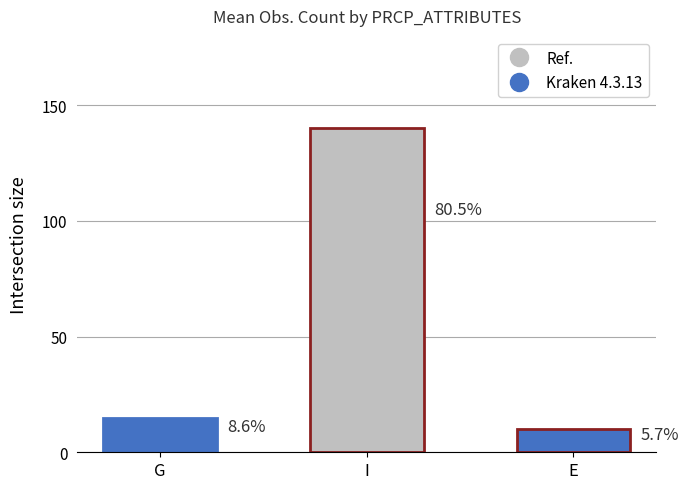

Are the bars horizontal?

No